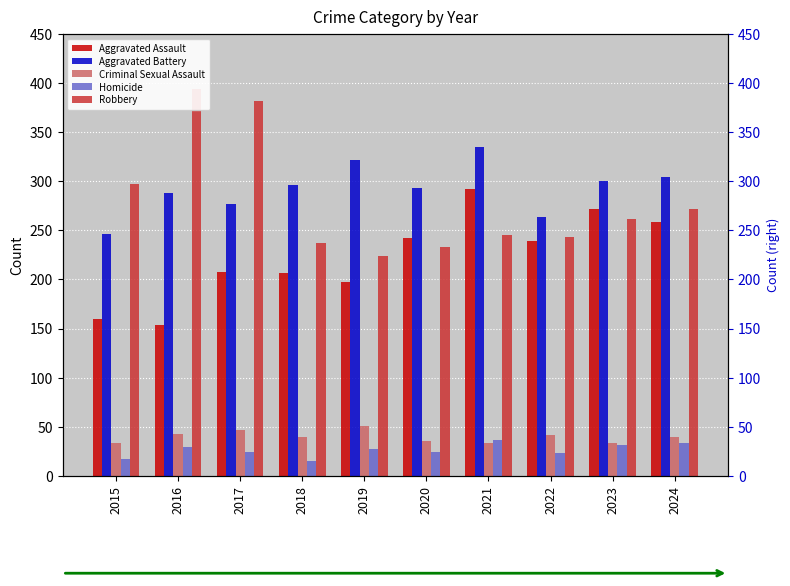

How many bars are there in total?

50